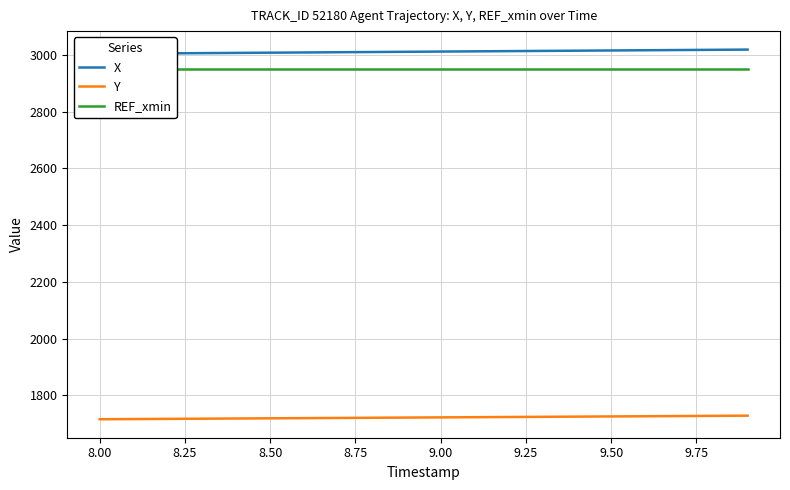

What is the highest value of the Y series?

1728.4